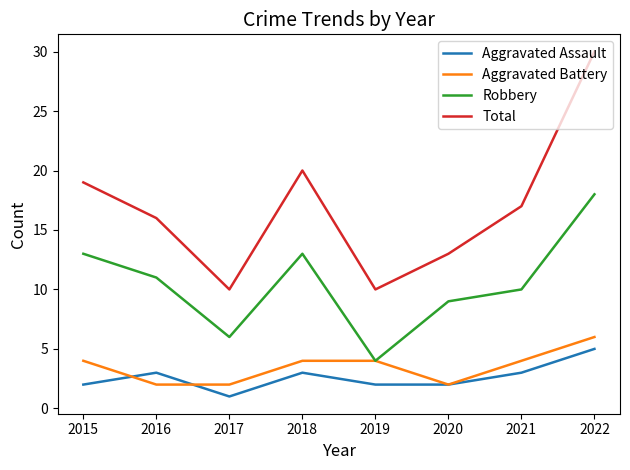

What is the spread (max minus min) of values at 2015?

17